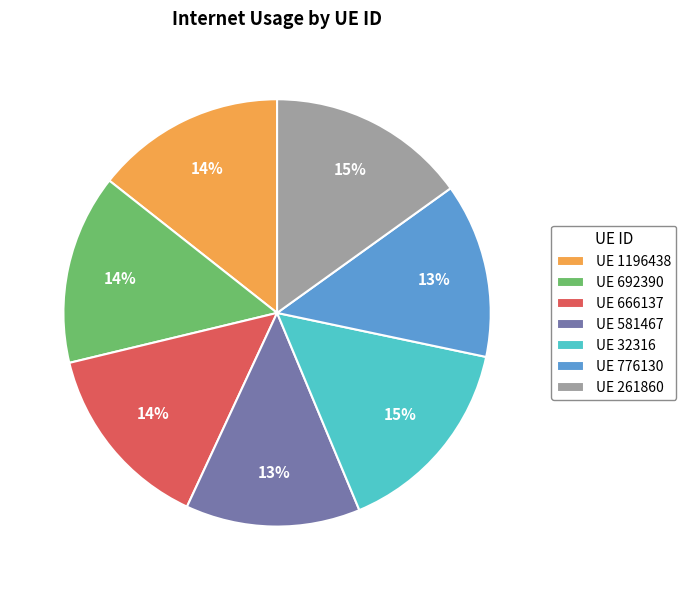

True or false: UE 1196438 accounts for 2% of the total.

False